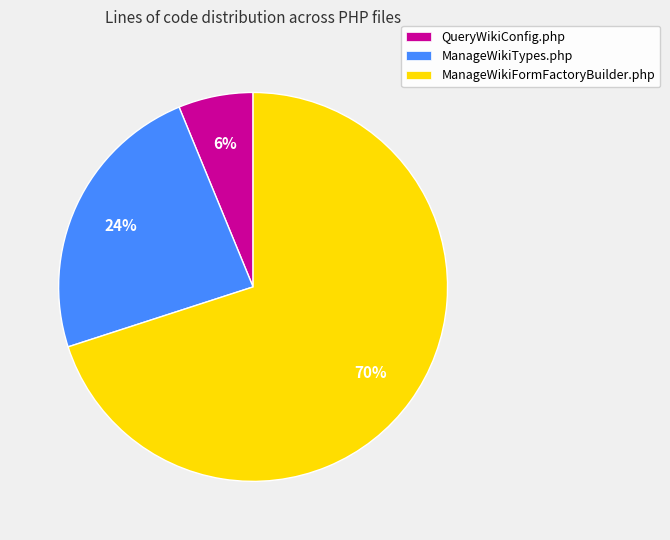

Do ManageWikiTypes.php and ManageWikiFormFactoryBuilder.php together represent more than half of the pie?

Yes